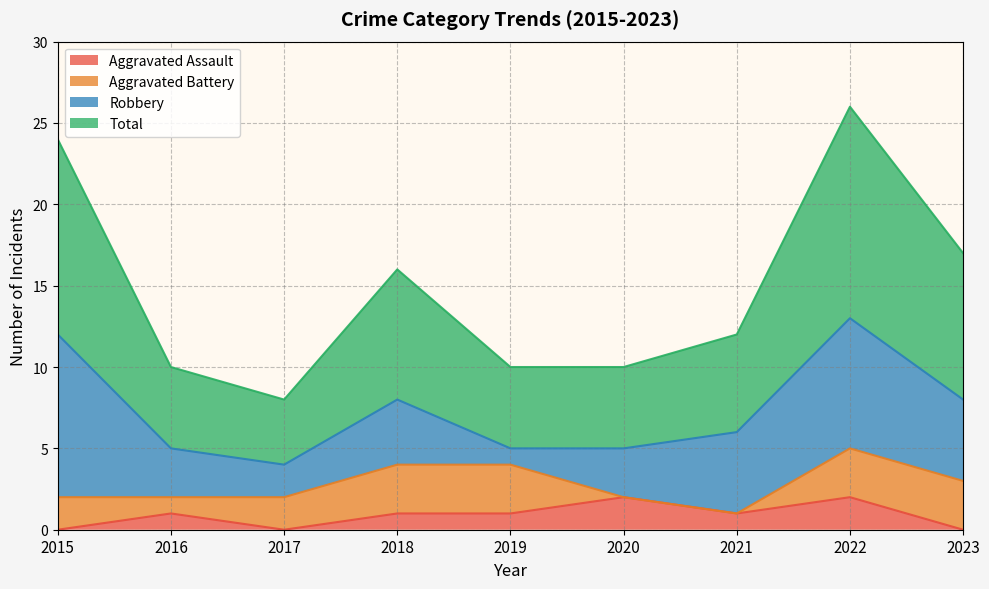

The value of Total at 2020 is 18. True or false?

False